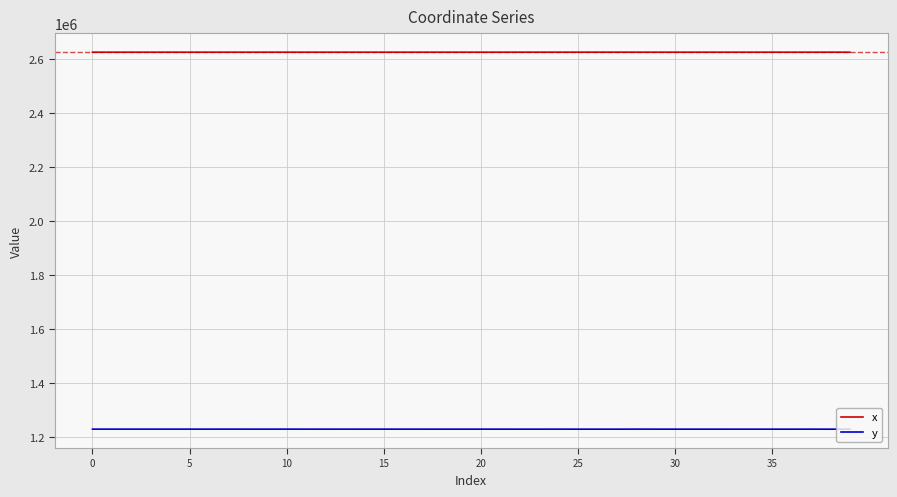

Rank the series by their maximum value, from lowest to highest.

y, x